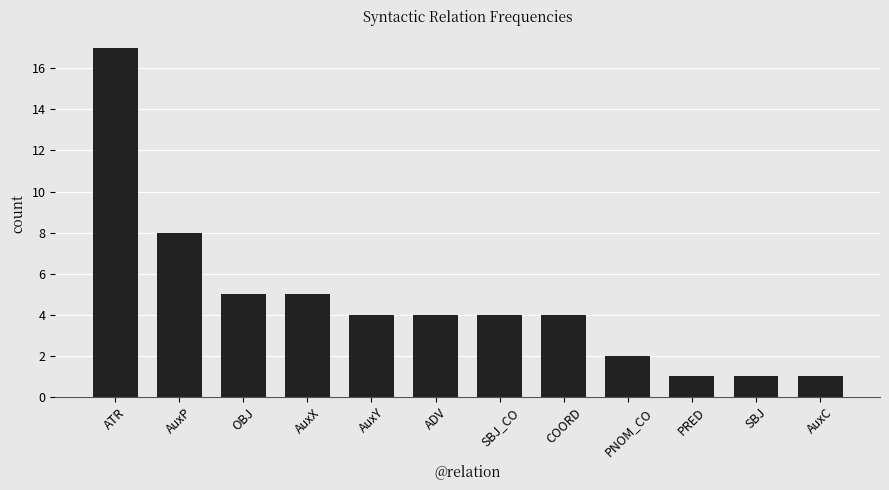

Reading right to left, transcribe all the data shown in this chart.

AuxC=1	SBJ=1	PRED=1	PNOM_CO=2	COORD=4	SBJ_CO=4	ADV=4	AuxY=4	AuxX=5	OBJ=5	AuxP=8	ATR=17